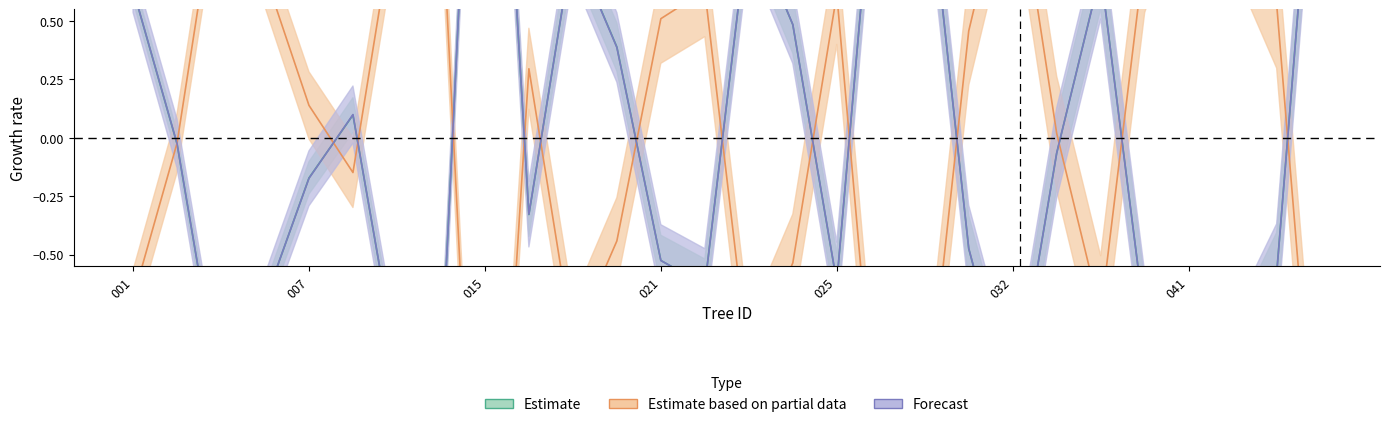

Does the chart display data point markers on the line(s)?

No